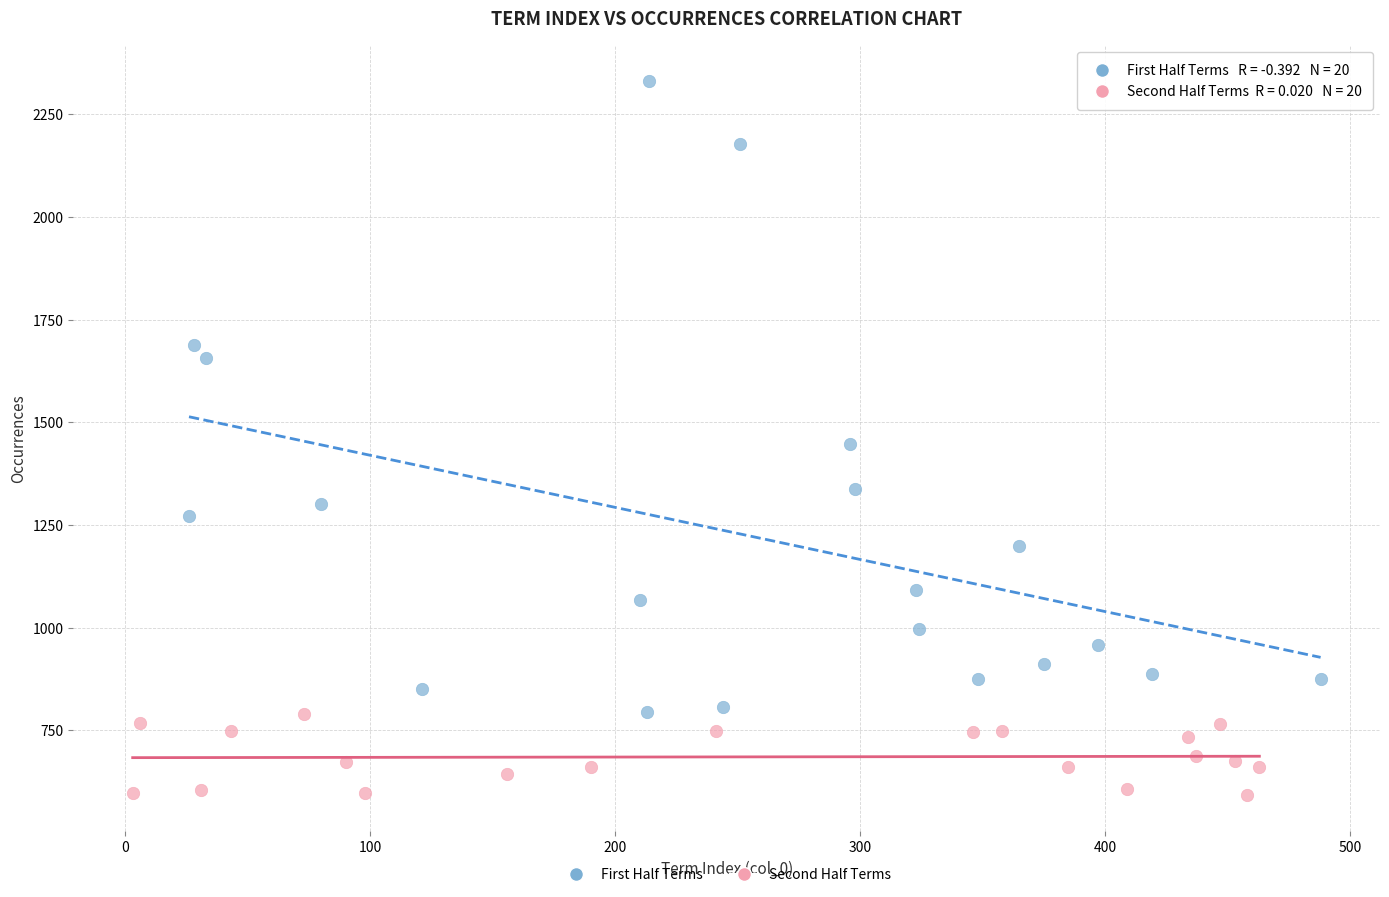

Which series has the largest Y range (max minus min)?

First Half Terms